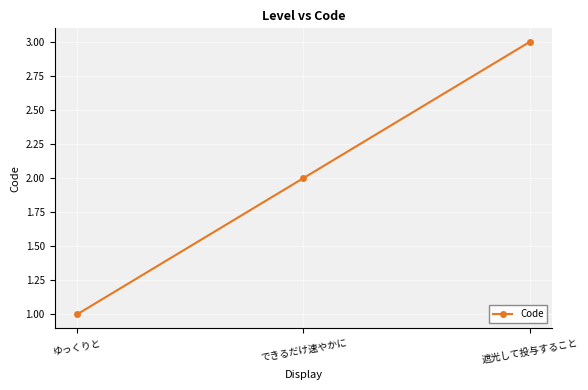

Does the chart display data point markers on the line(s)?

Yes